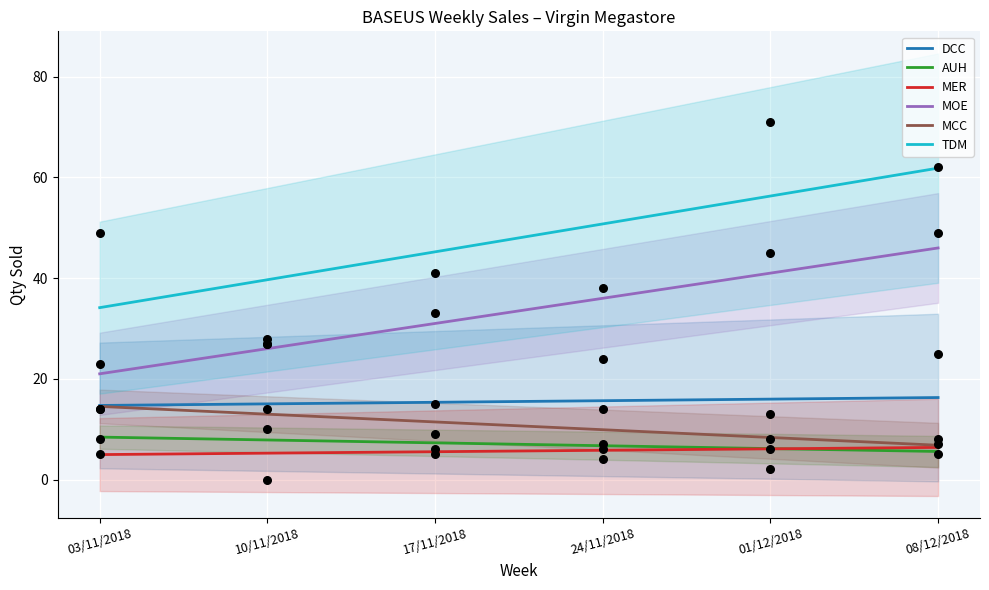

Which series has the largest total across all categories?

TDM